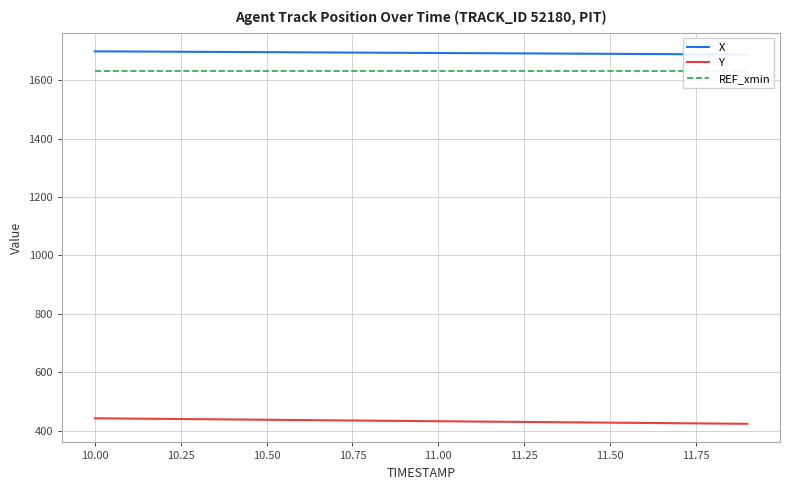

Is it true that REF_xmin equals 2807.0 at 13?

False